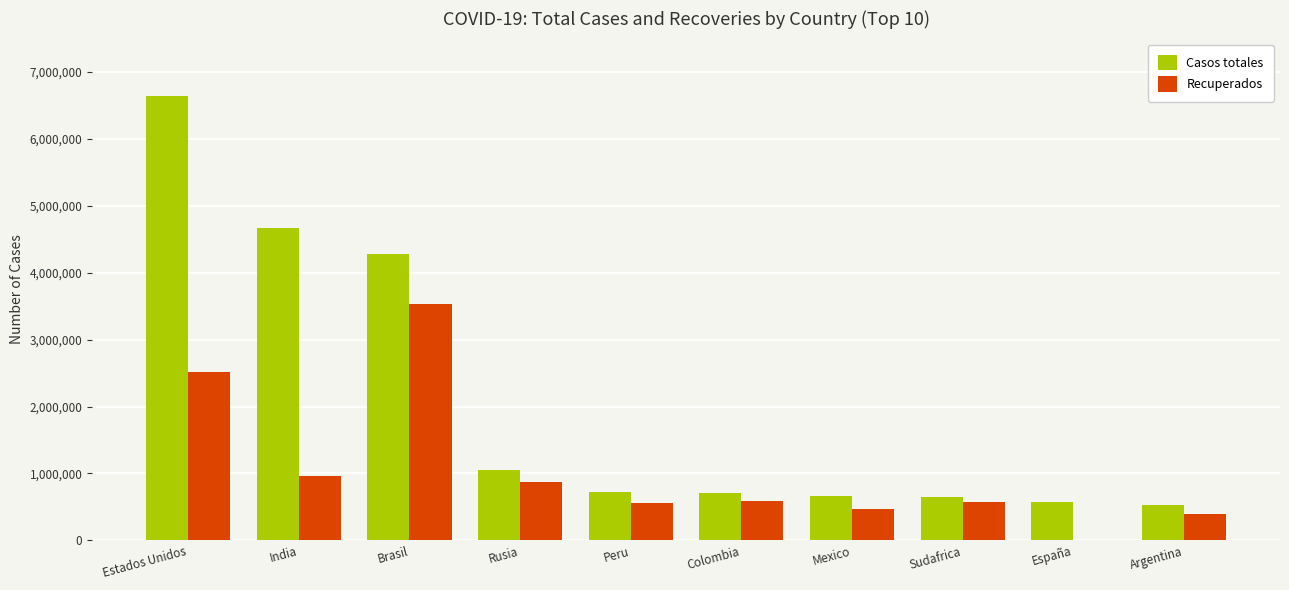

At which category is the sum across all series the highest?

Estados Unidos